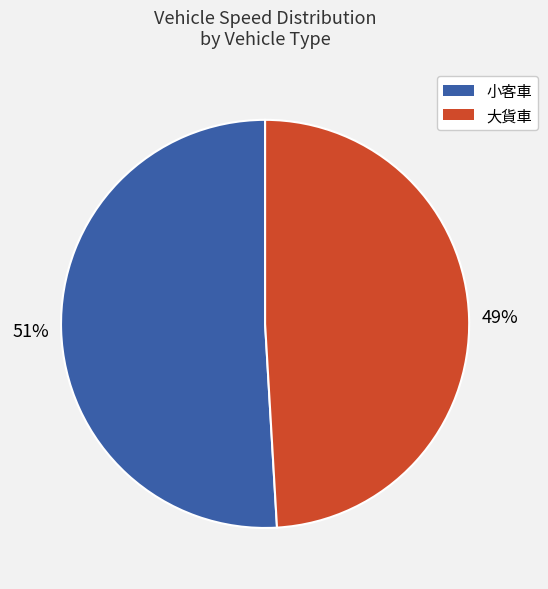

The 小客車 slice represents 60% of the pie. True or false?

False